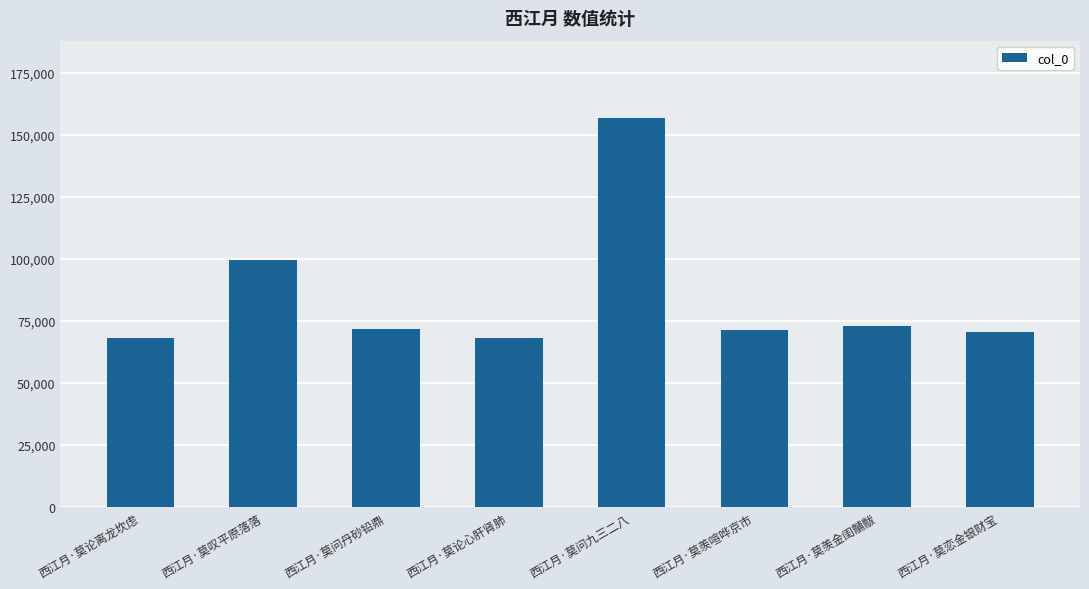

What is the value of the 4th bar from the left?

67880